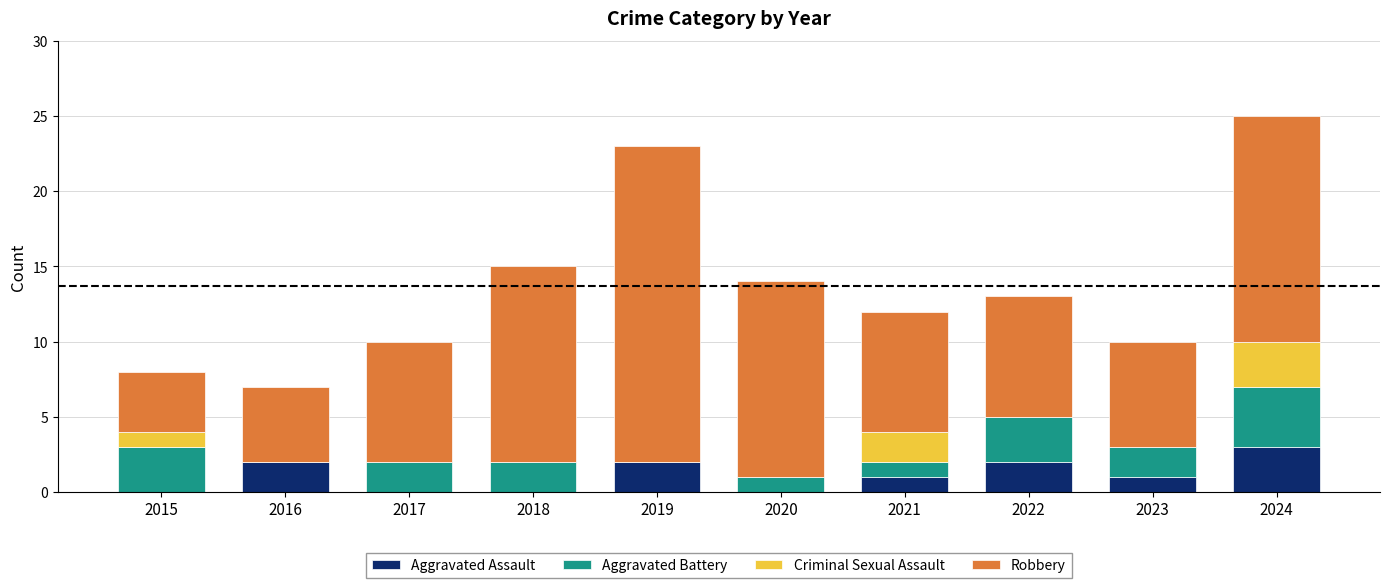

At which label does Aggravated Assault reach its peak?

2024